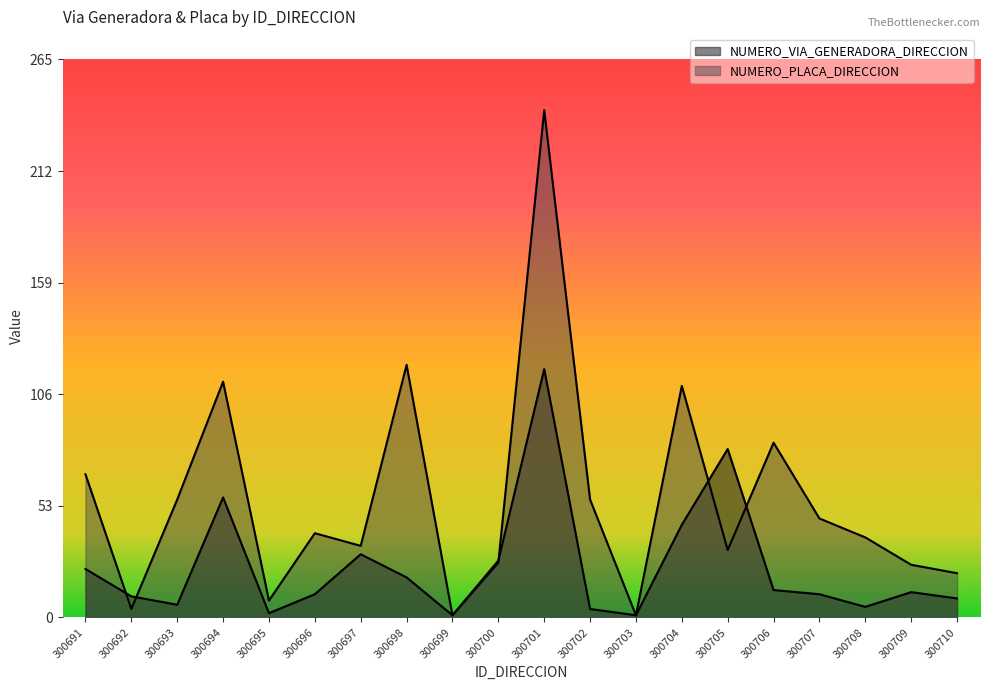

What is the value of the NUMERO_VIA_GENERADORA_DIRECCION point at the 17th from the left?

11